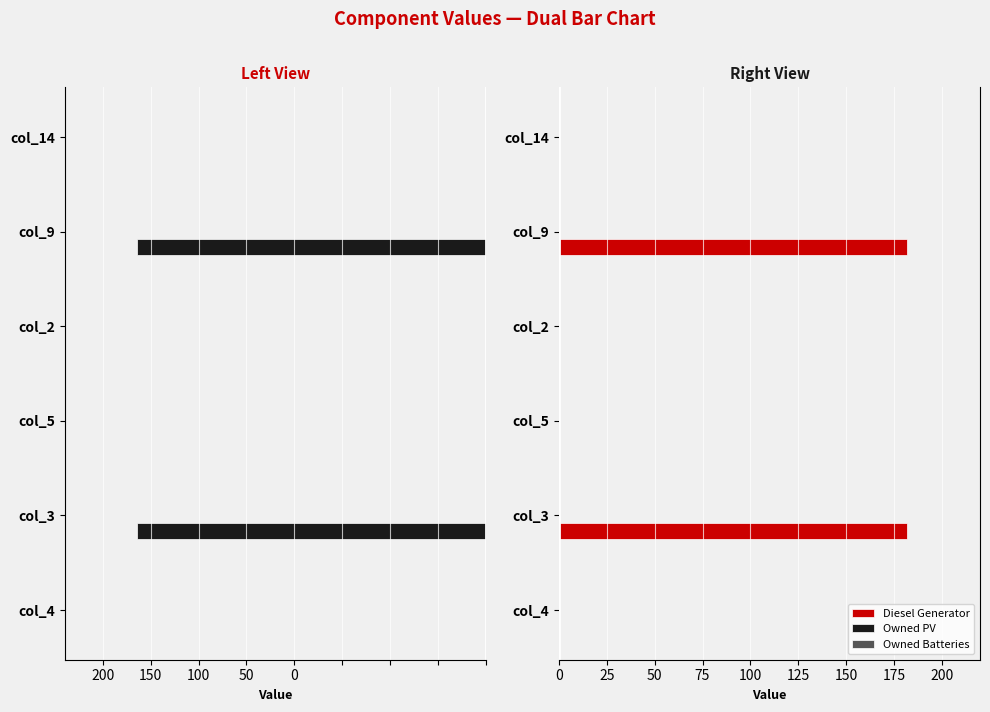

Is the value of Owned PV at 100 greater than the value of Owned Batteries at 100?

No